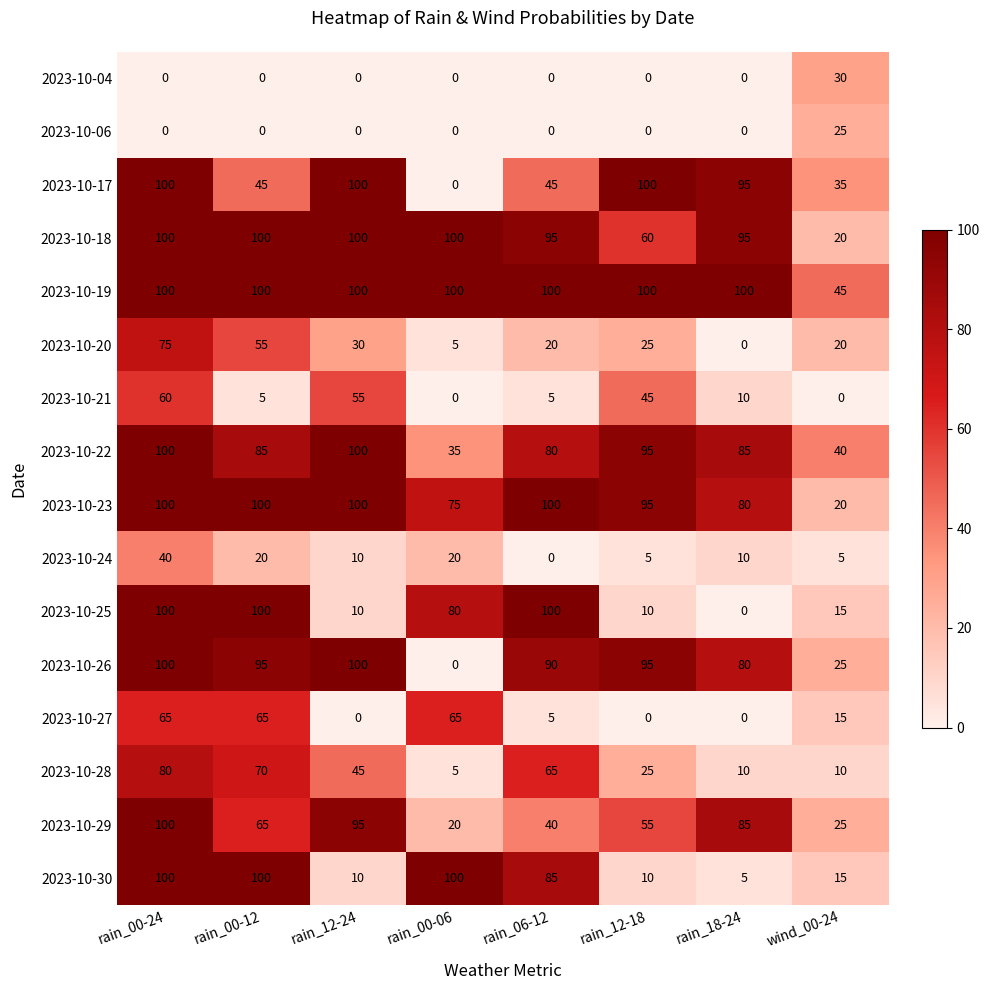

How many categories are shown in the chart?

8